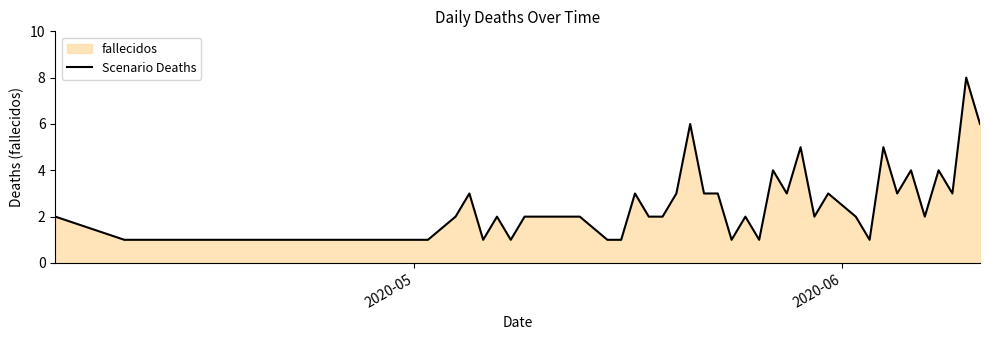

What is the difference between the maximum and minimum values?

7